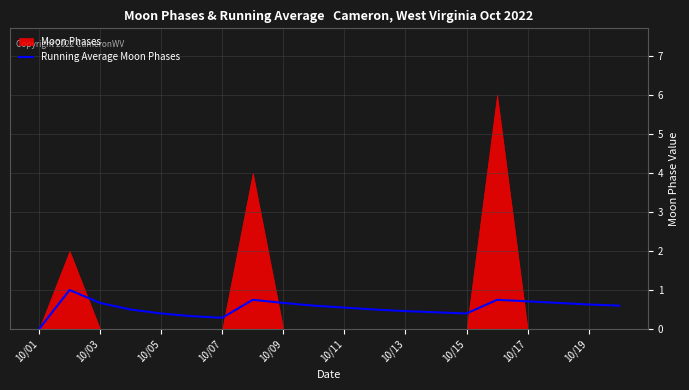

True or false: Running Average Moon Phases has a value of 0.4 at 10/15.

True